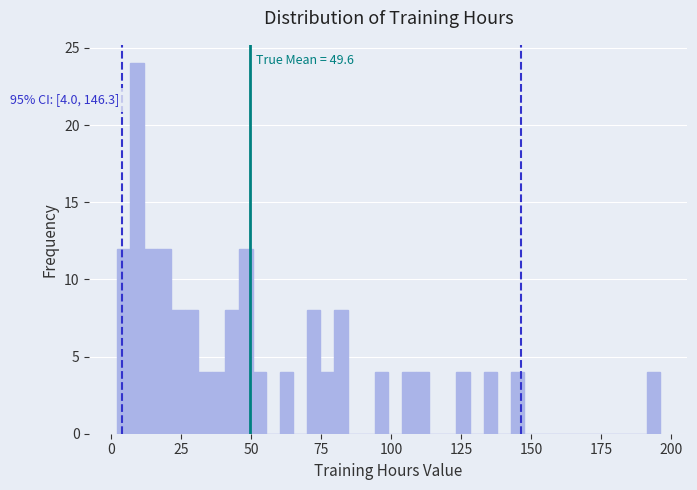

Read against the x-axis, roughly where is the centre of the tallest bar?

10